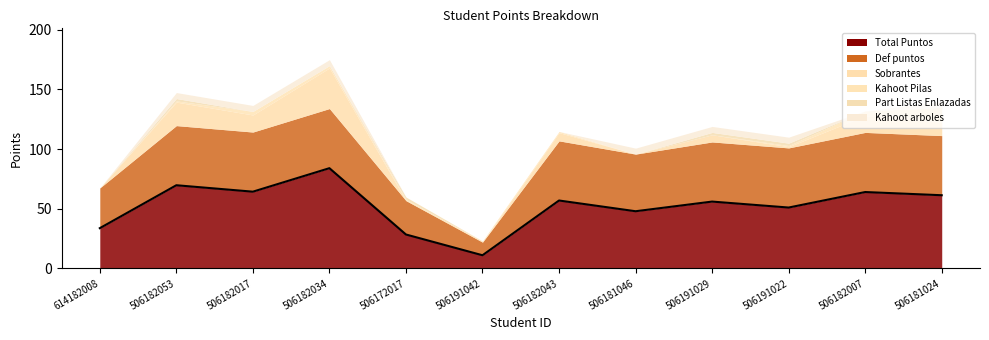

True or false: Total Puntos has a value of 85.3 at 506191022.

False